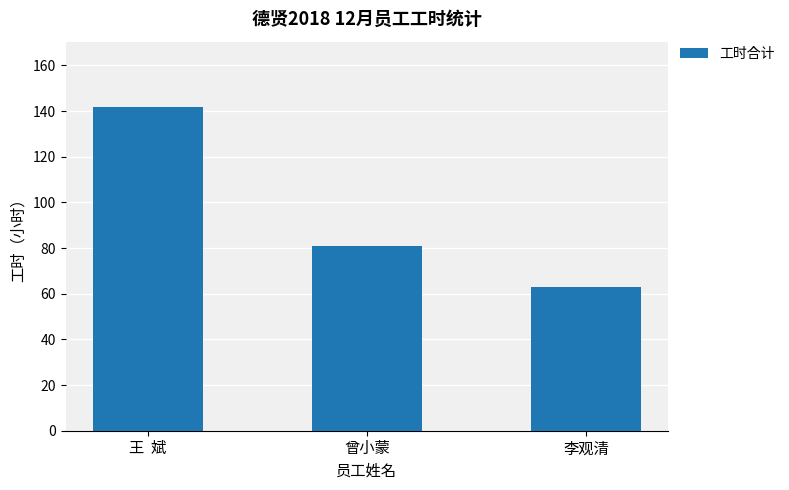

Which category has the highest value across all series?

王  斌